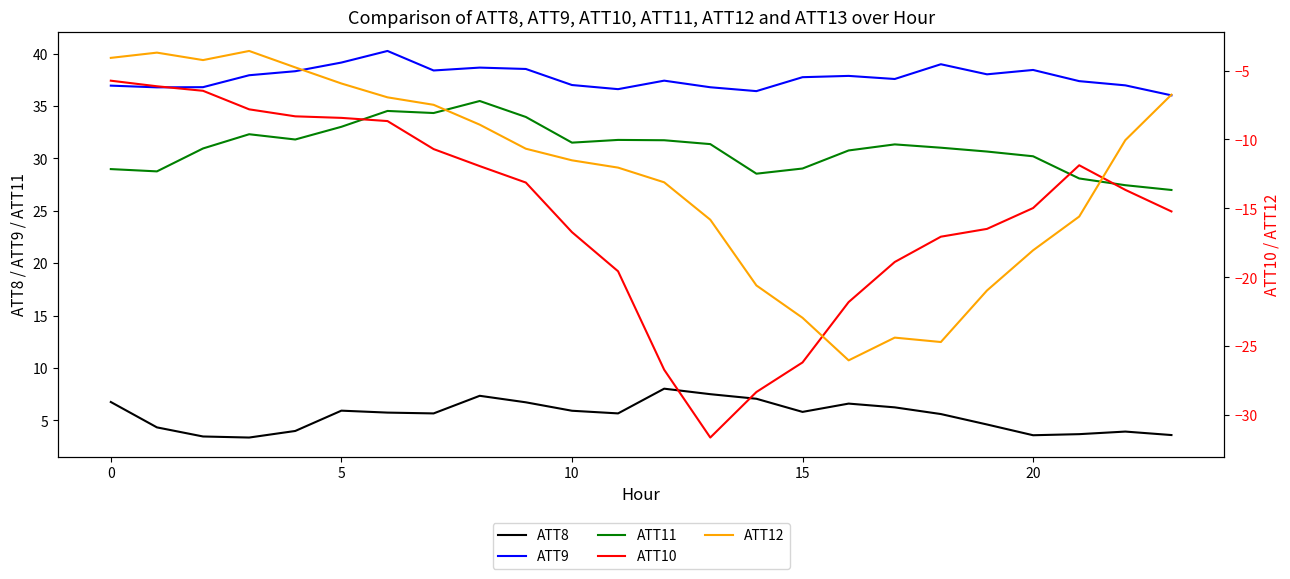

What is the difference between the second highest and second lowest values in the ATT11 series?

7.1